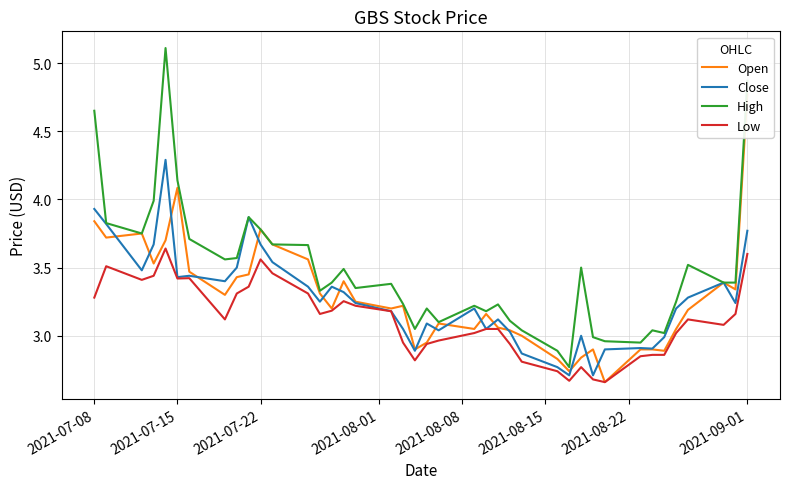

In Open, how many points are higher than both neighbors (excluding endpoints)?

9